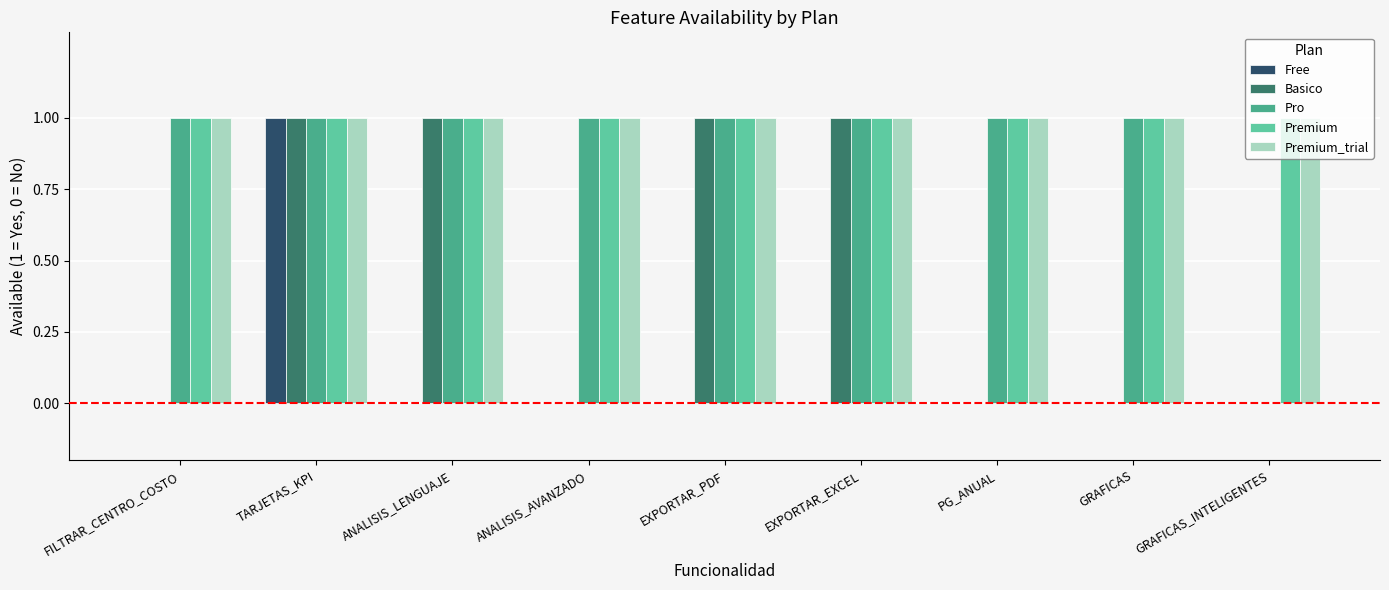

What is the sum of all Basico values?

4